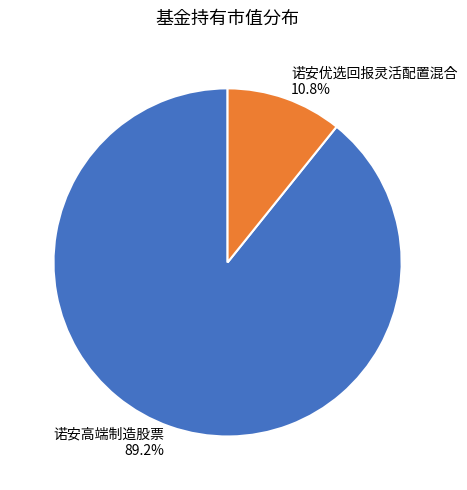

Which has a higher value, 诺安优选回报灵活配置混合 or 诺安高端制造股票?

诺安高端制造股票